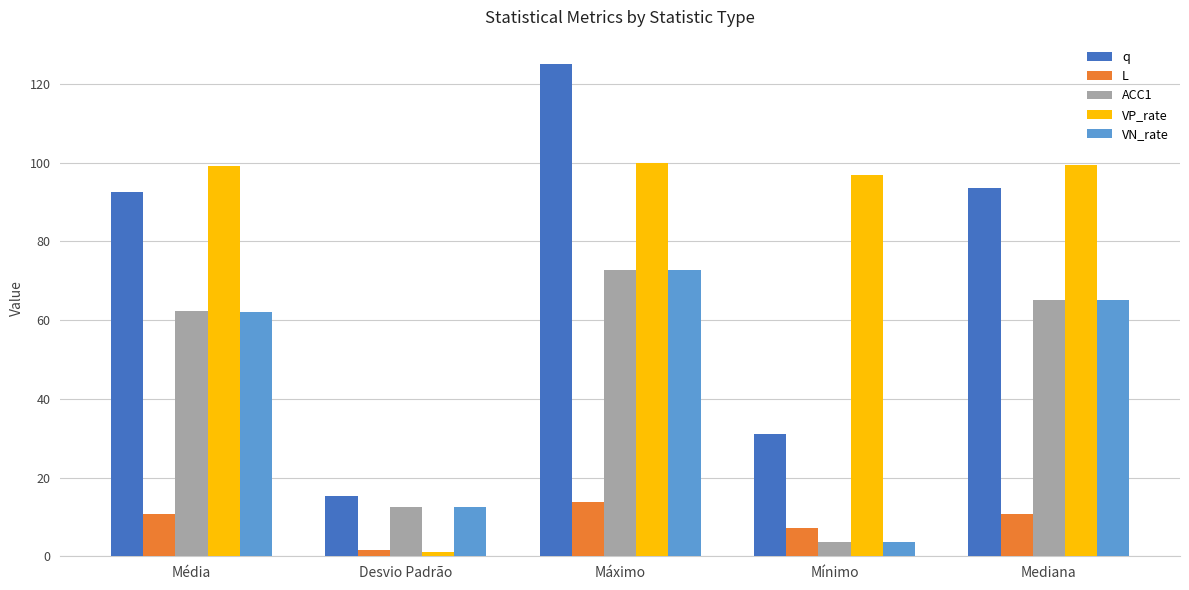

List the labels in order of VN_rate value, largest first.

Máximo, Mediana, Média, Desvio Padrão, Mínimo